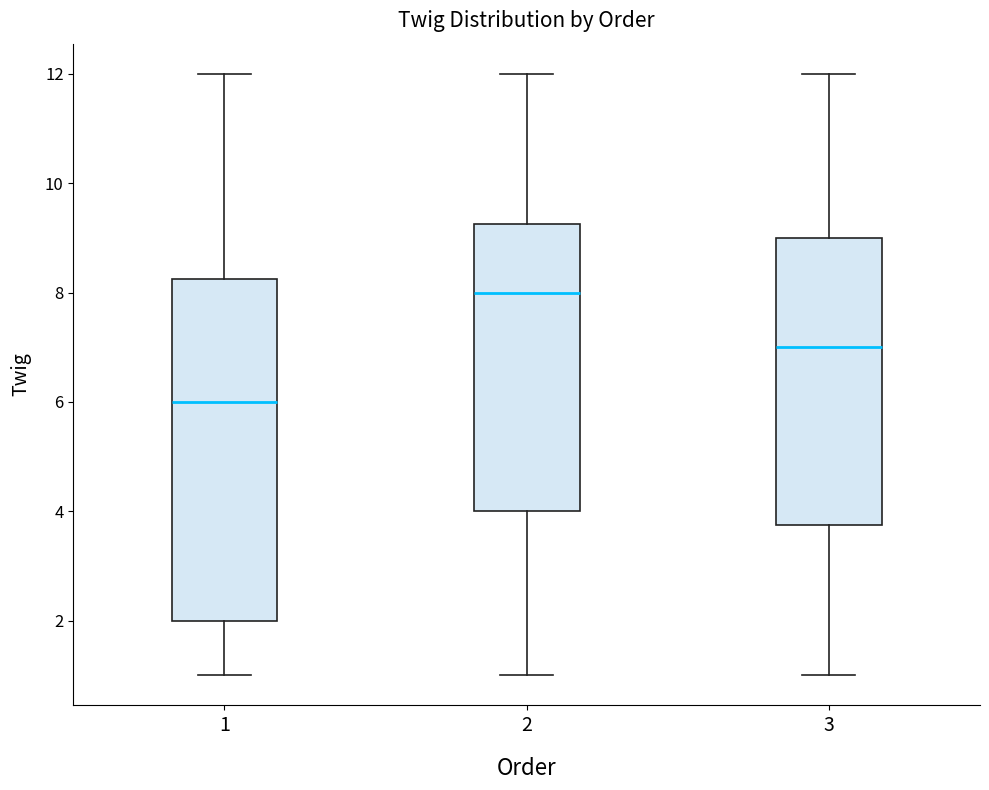

Where is the lower edge of the box at x = 3 on the y-axis? The values are not printed on the chart, so give them approximately, as read against the axis.

3.8